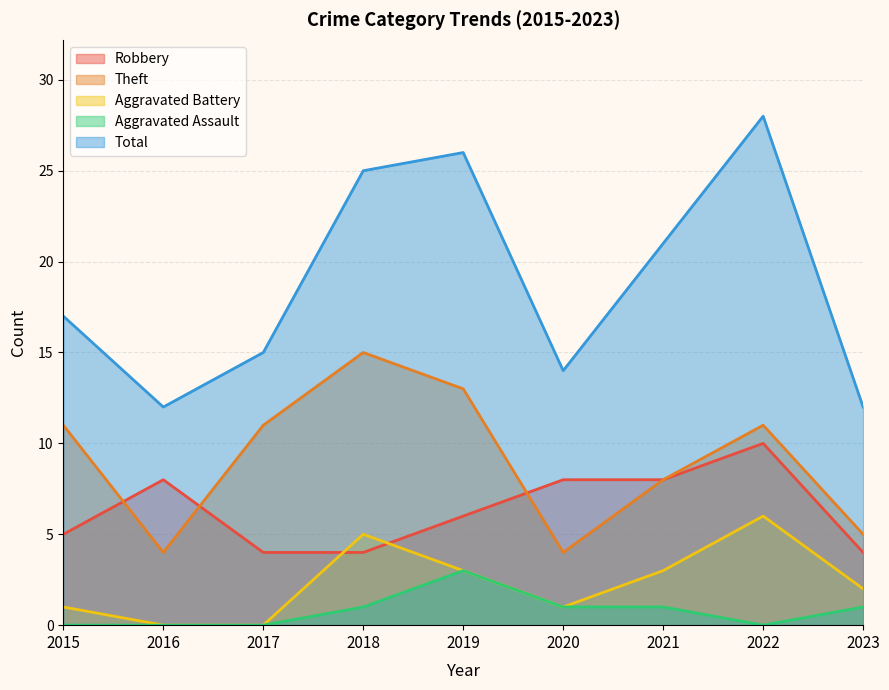

What are all the series names shown in the legend?

Robbery, Theft, Aggravated Battery, Aggravated Assault, Total